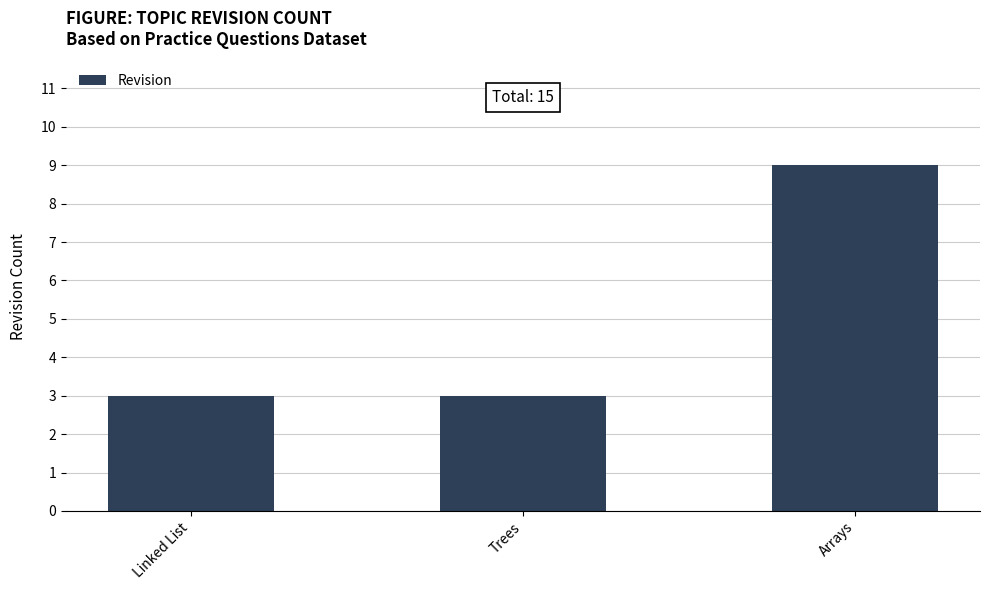

What is the label of the 1st bar from the left?

Linked List